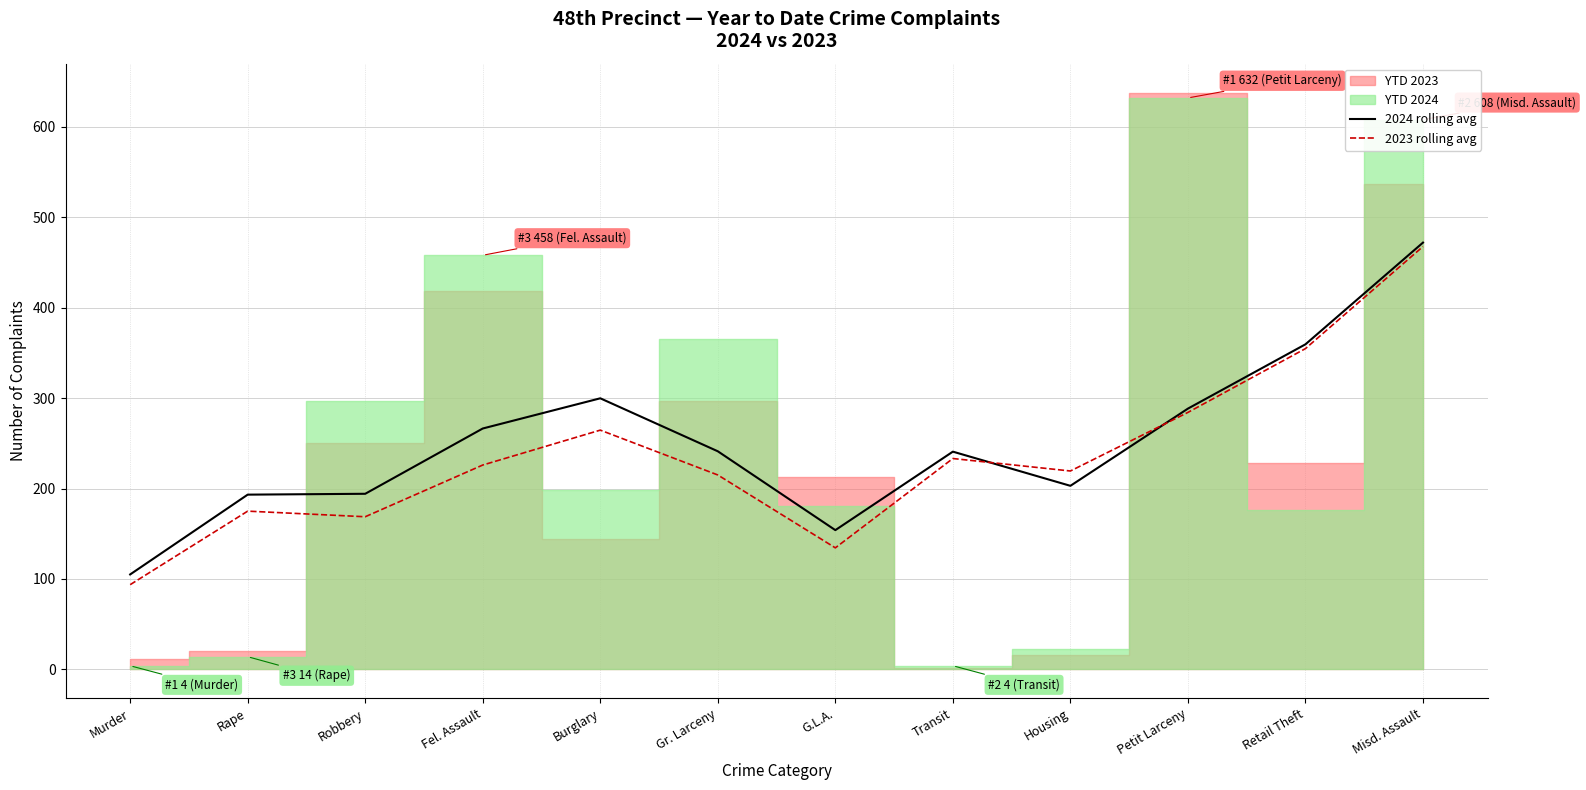

Is the value of 2023 rolling avg at Gr. Larceny greater than the value of 2024 rolling avg at Murder?

Yes